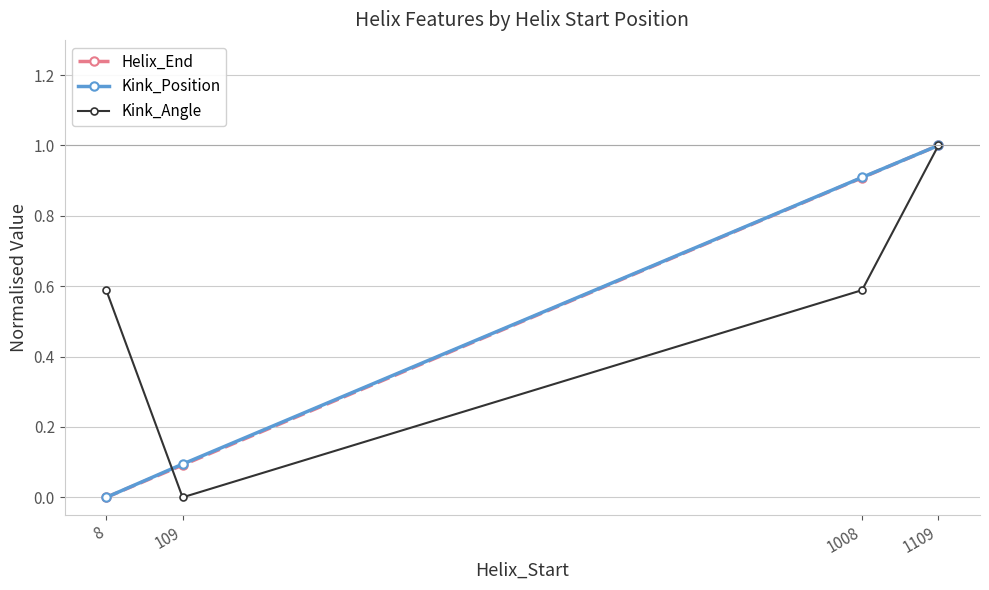

The value of Helix_End at 8 is 0.5. True or false?

False